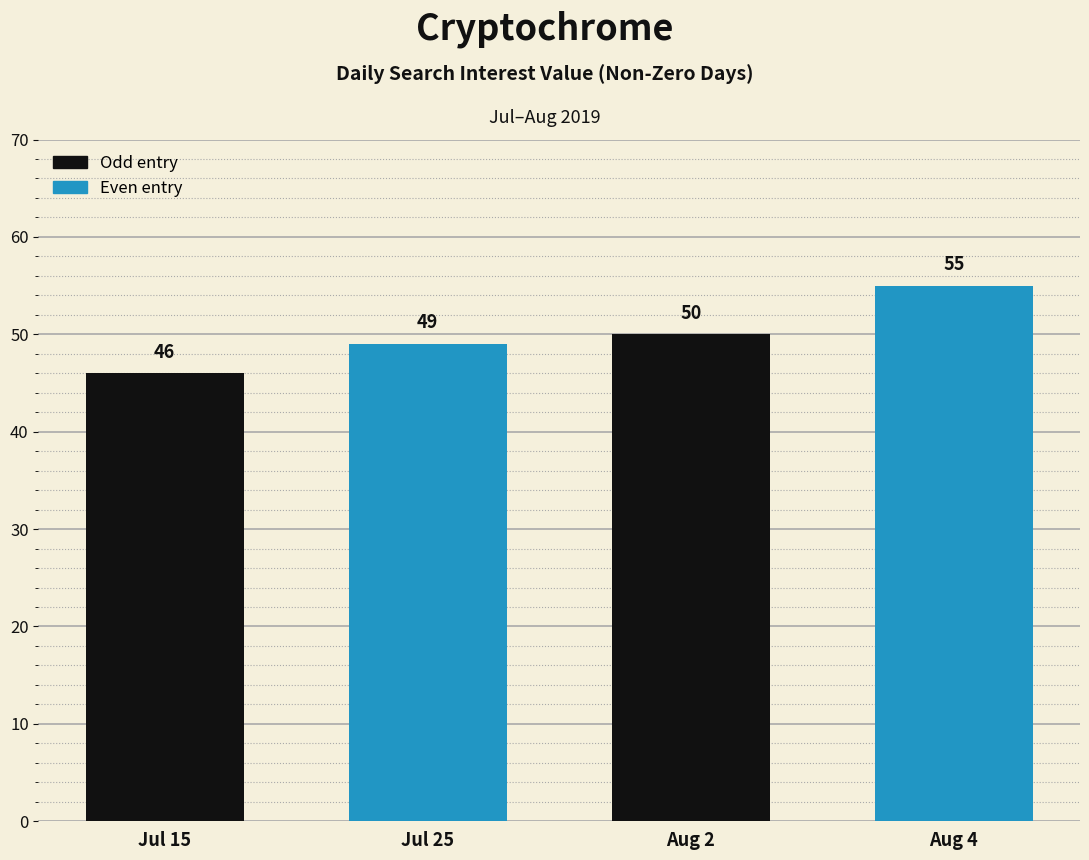

What is the label of the 3rd bar from the right?

Jul 25